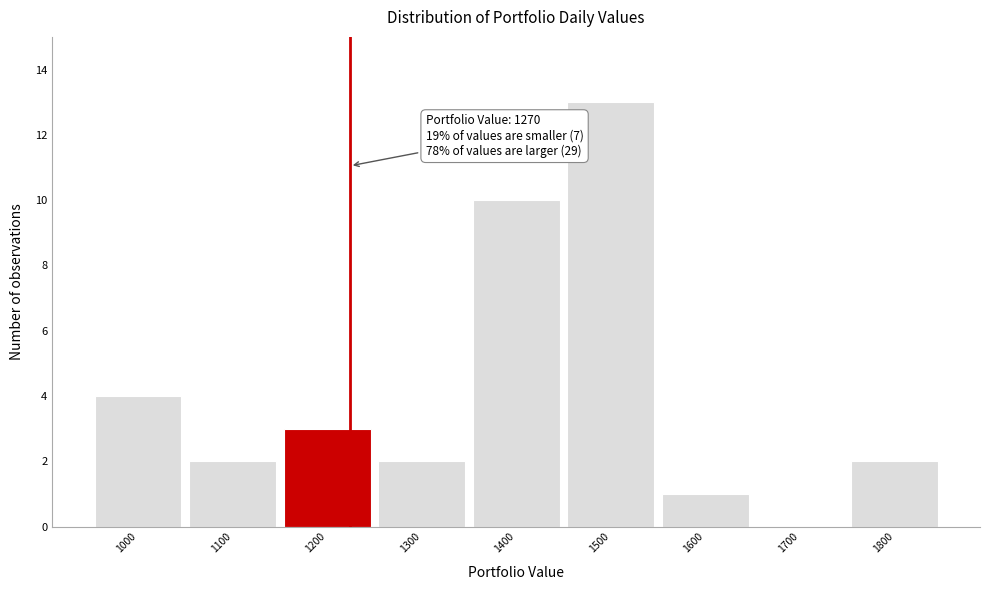

Reading left to right, list all the values displayed in this chart.

1000=4	1100=2	1200=3	1300=2	1400=10	1500=13	1600=1	1700=0	1800=2